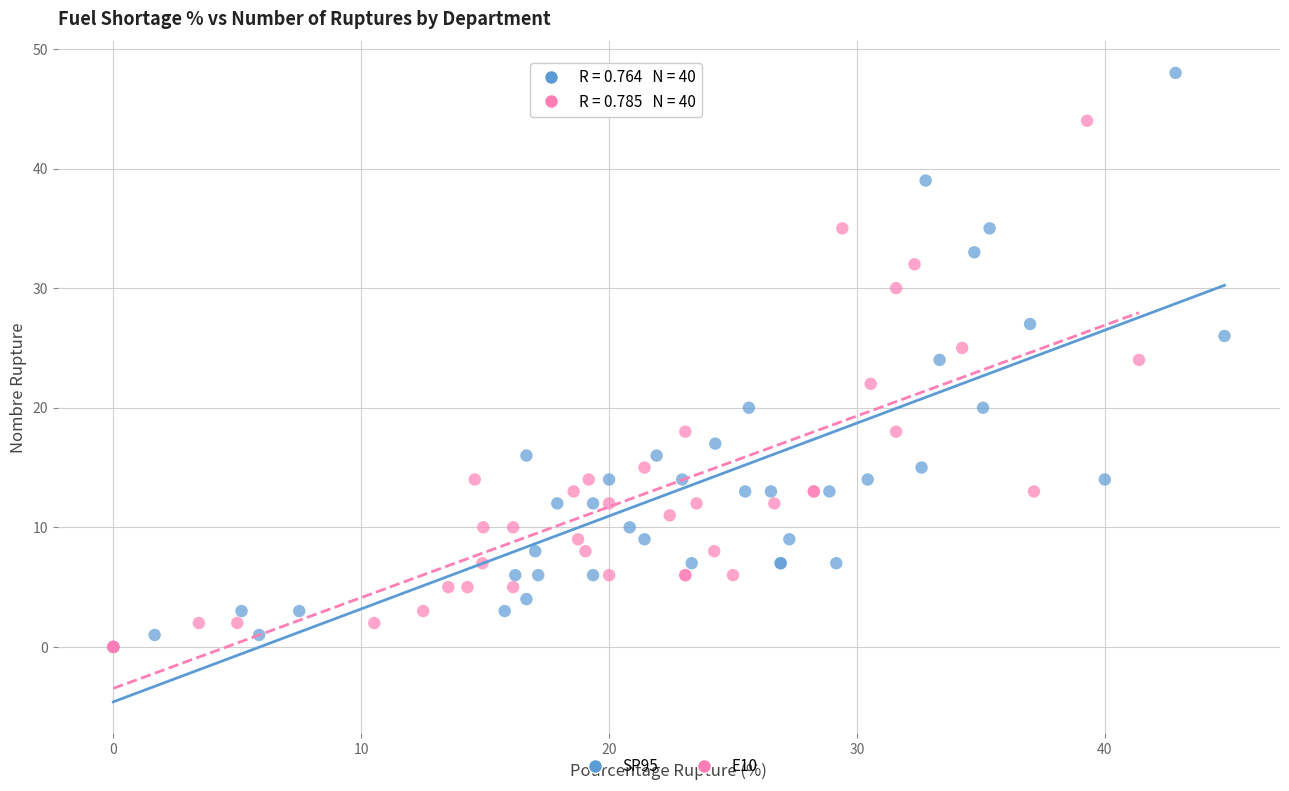

Which series contains the highest Y value?

SP95